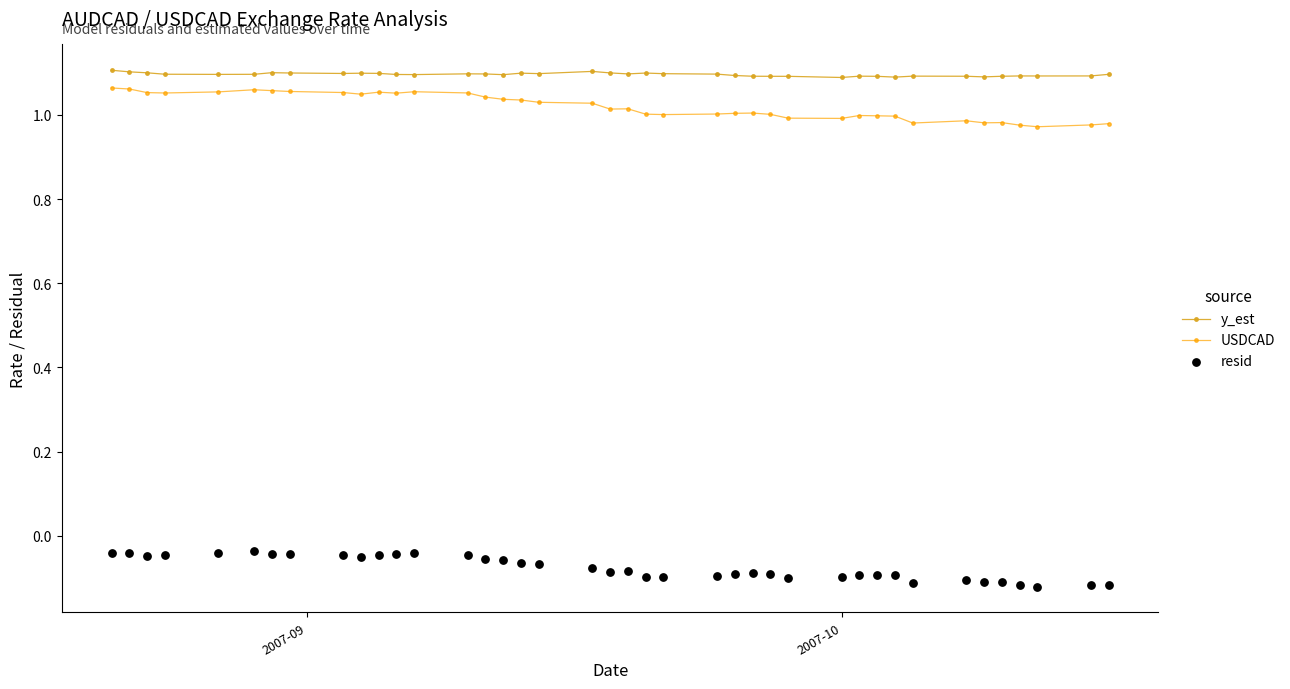

Which series reaches the minimum Y coordinate?

resid